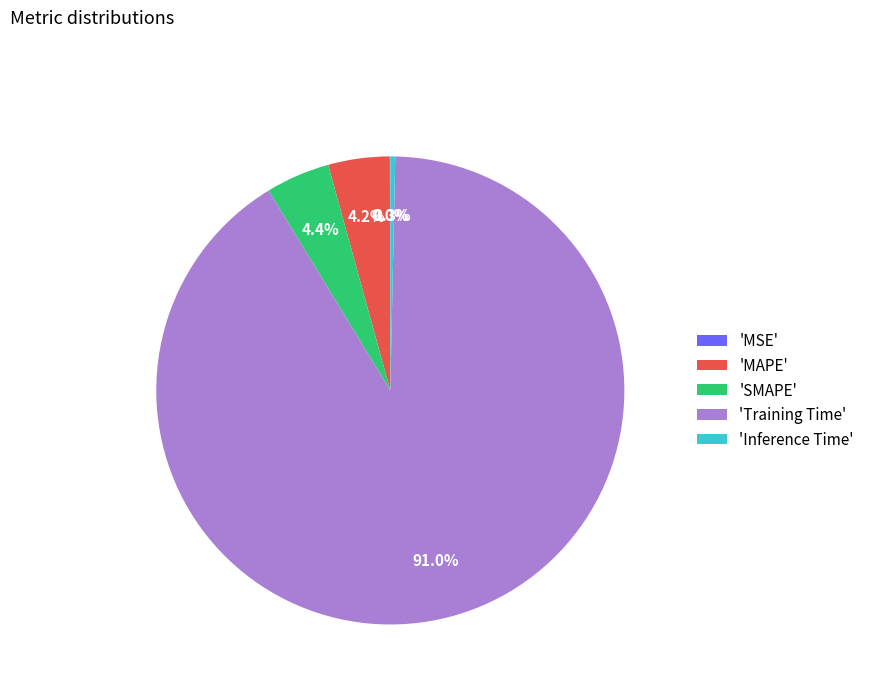

To the nearest percent, what is the average slice percentage?

20%